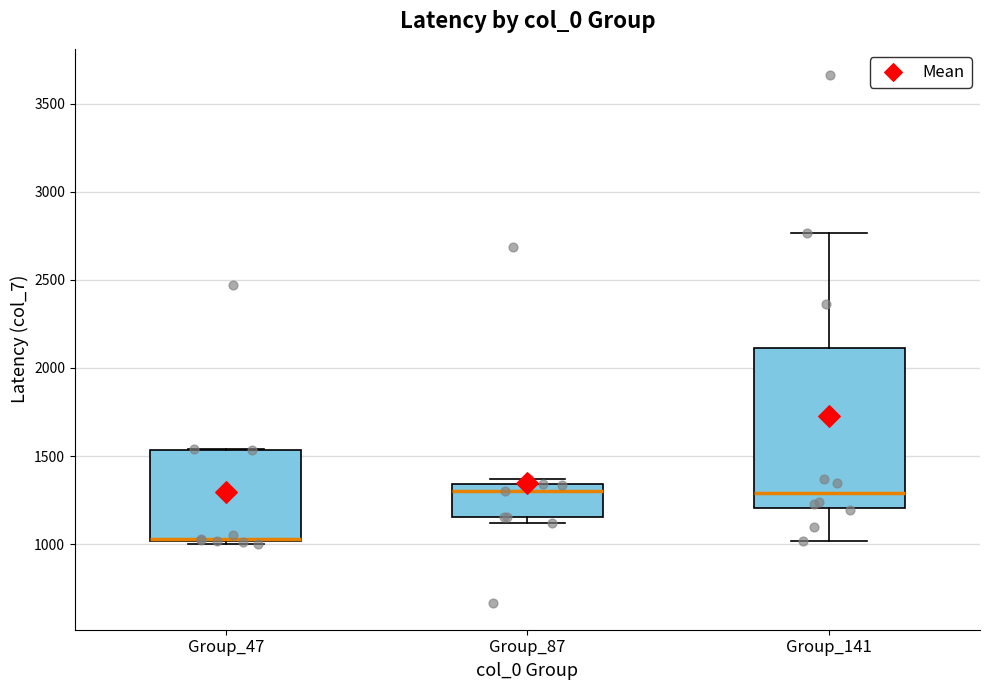

Reading left to right, read every box against the y-axis: the position of its median line, the range the box covers, and the ends of its whiskers. The values are not printed on the chart, so give them approximately, as read against the axis.

Group_47: median 1050 (drawn on the box's lower edge), box 1000 to 1550, whiskers 1000 (just below the box's lower edge) to 1550
Group_87: median 1300, box 1150 to 1350, whiskers 1100 to 1350 (just above the box's upper edge)
Group_141: median 1300, box 1200 to 2100, whiskers 1000 to 2750